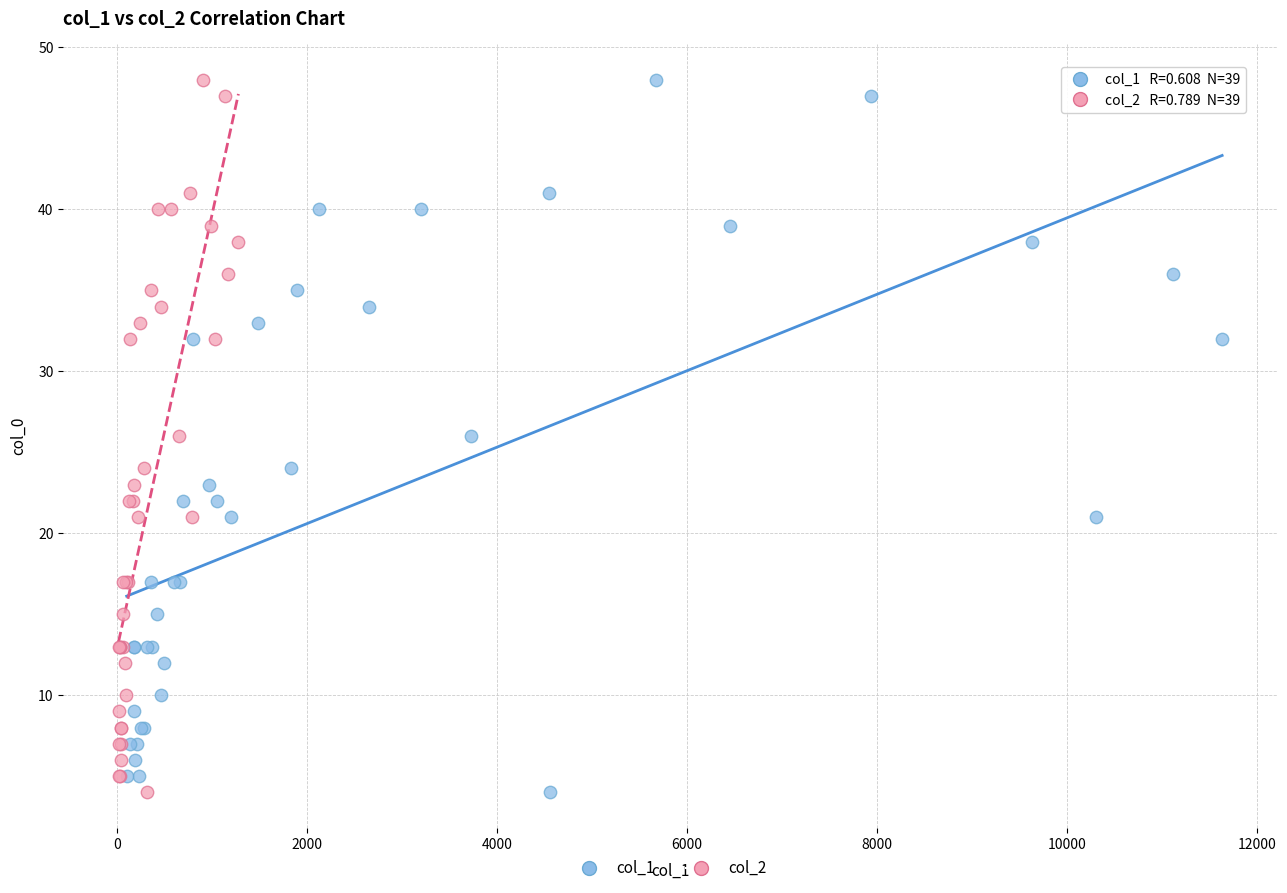

What are all the series names shown in the legend?

col_1, col_2